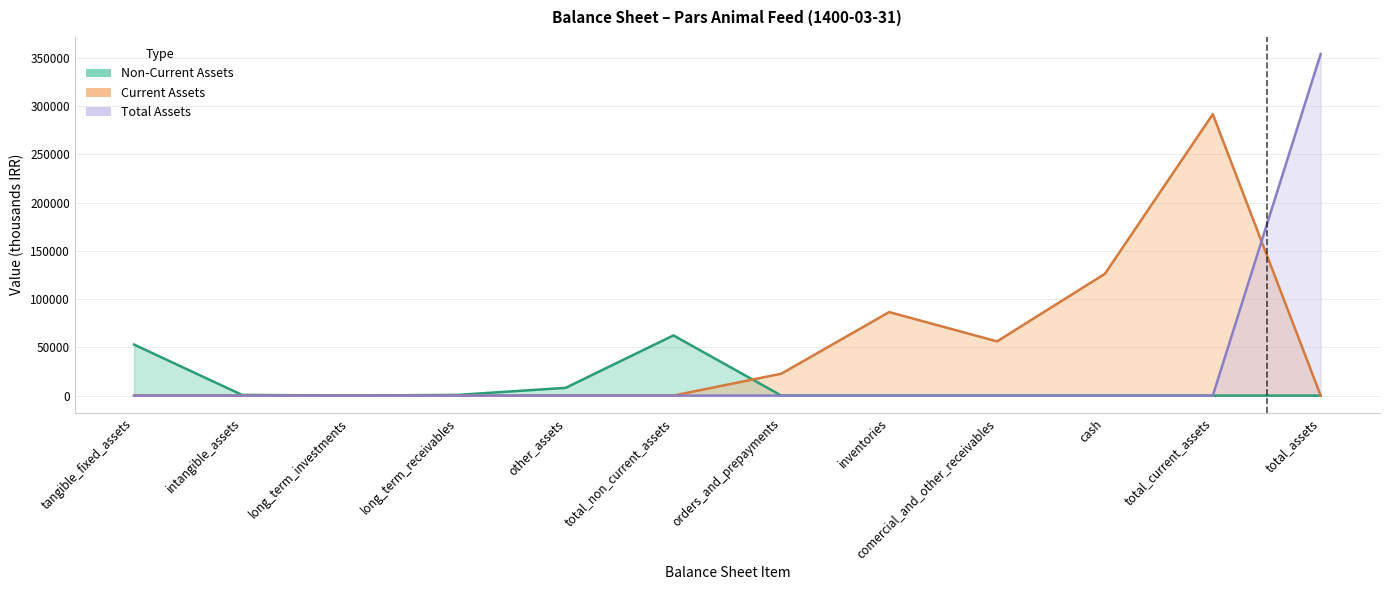

What is the label of the 10th point from the left?

cash